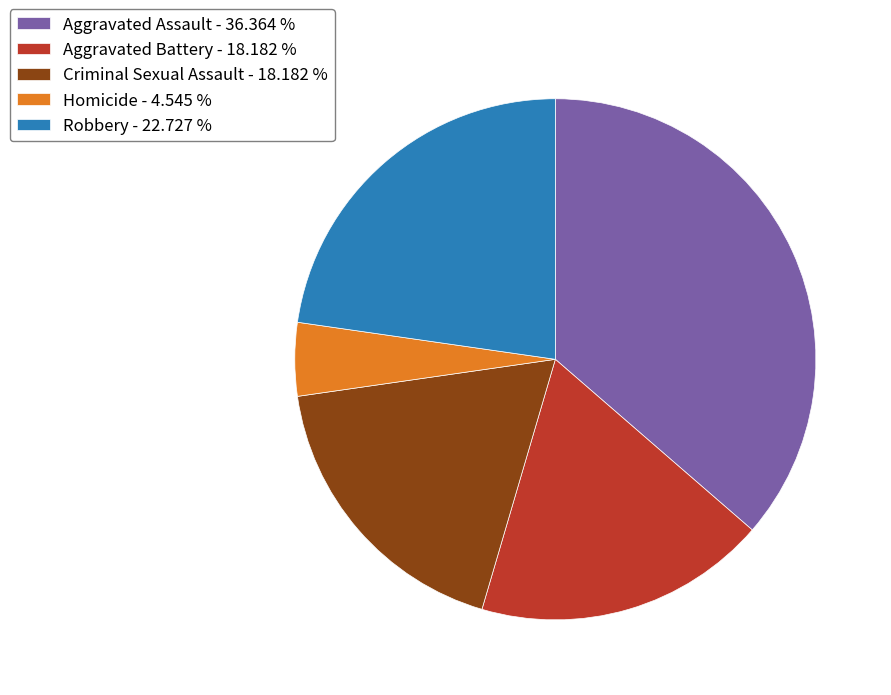

Count the number of slices in the pie.

5